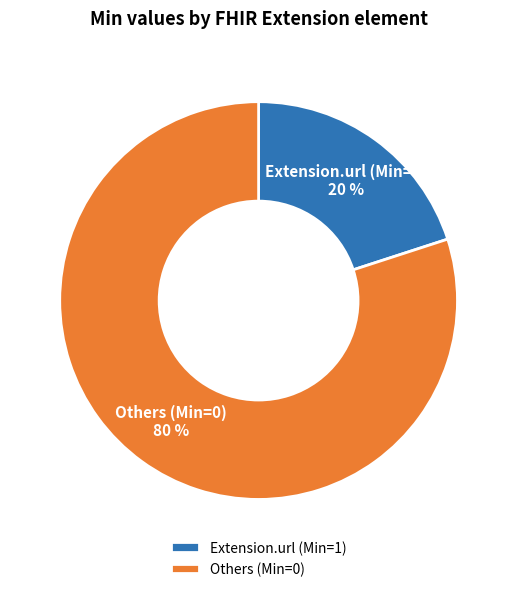

True or false: Extension.url (Min=1) accounts for 33% of the total.

False